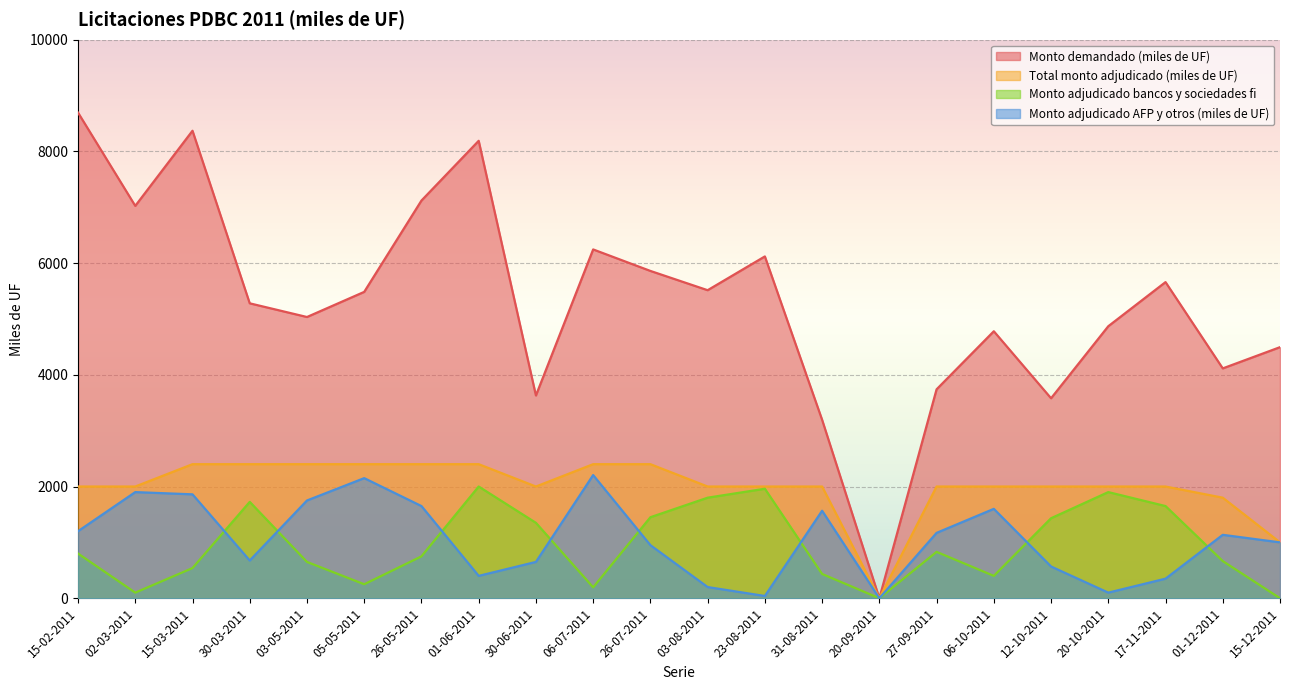

Which series changed the most between 06-10-2011 and 15-12-2011?

Total monto adjudicado (miles de UF)